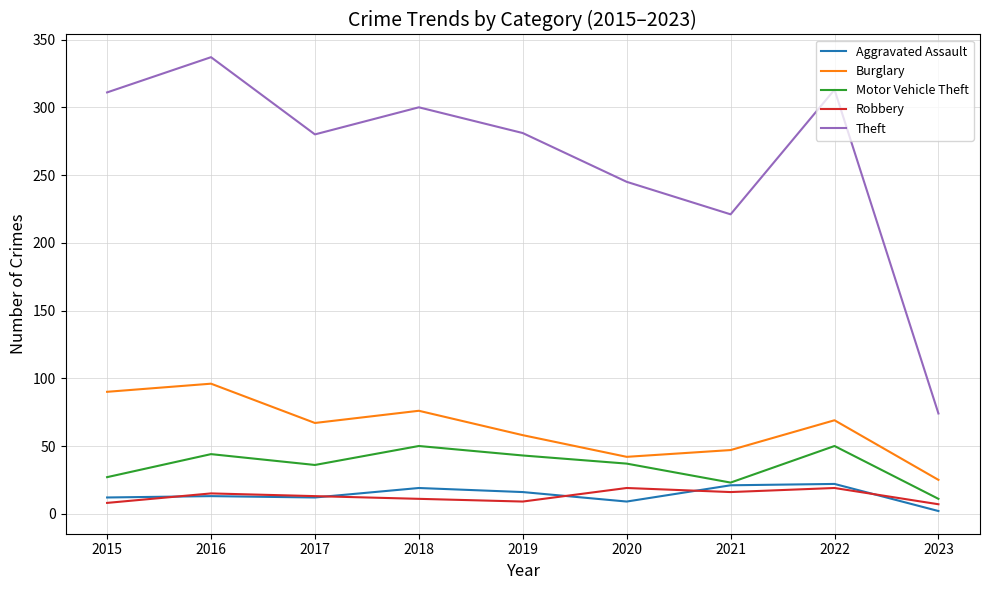

True or false: Burglary and Theft intersect in this chart.

False